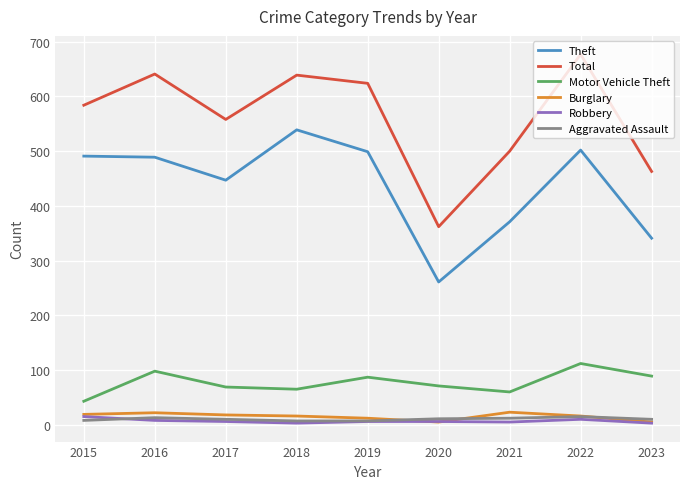

Which series has the largest range (max minus min)?

Total